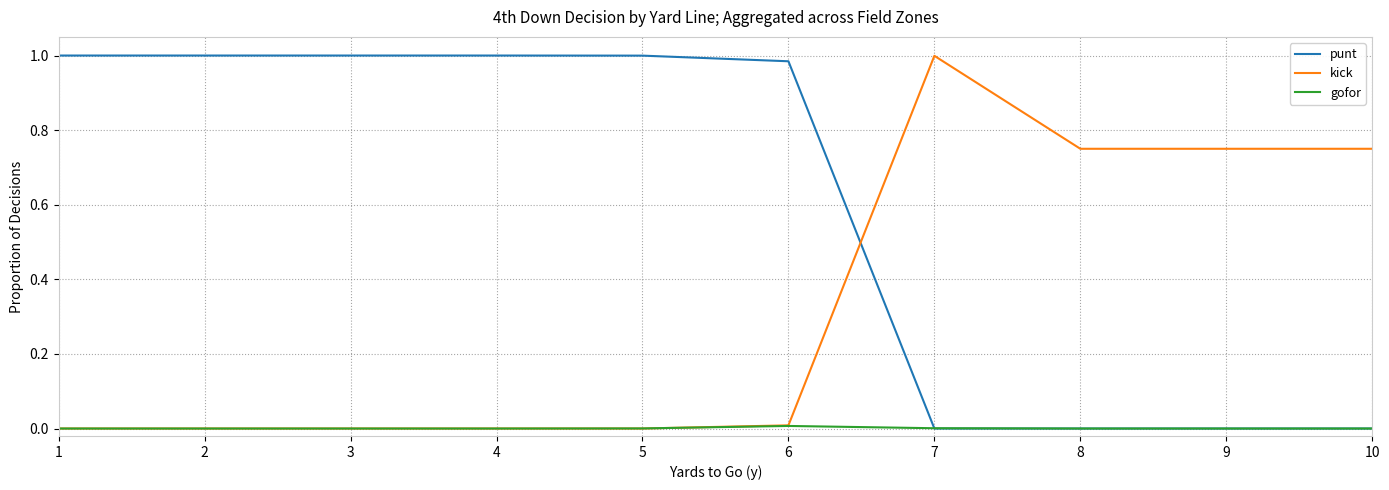

What are all the series names shown in the legend?

punt, kick, gofor